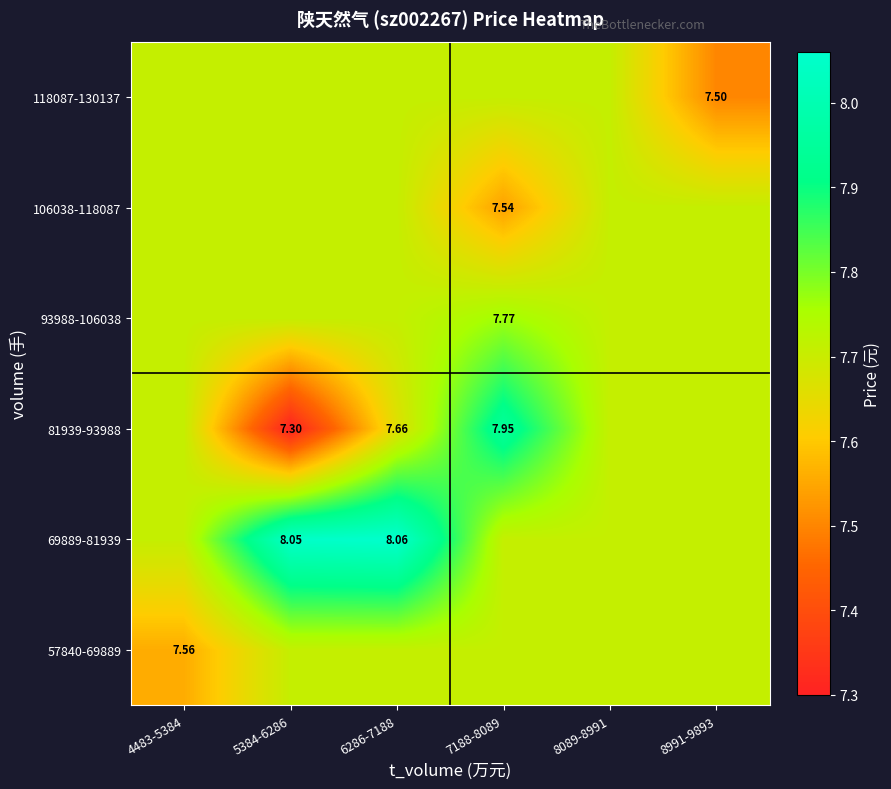

How many distinct data groups are displayed?

6